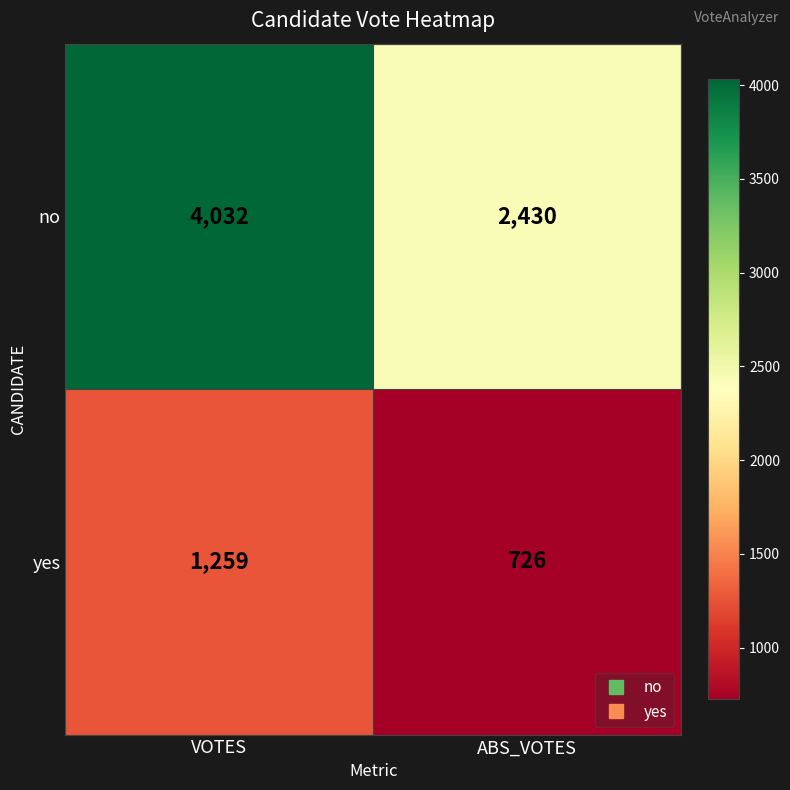

Reading left to right, what are all the values shown in this chart?

no: 4032	2430
yes: 1259	726